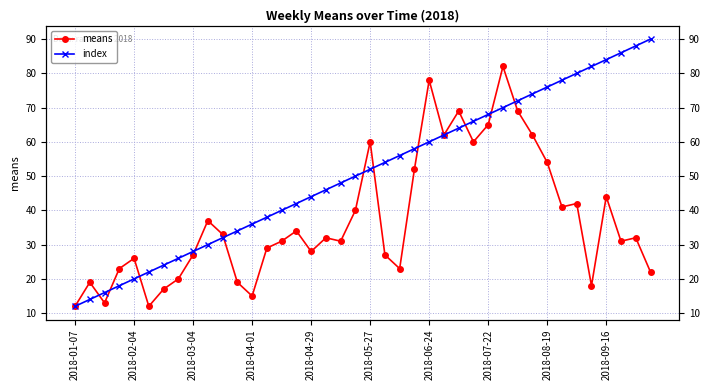

Count the number of categories in the chart.

40